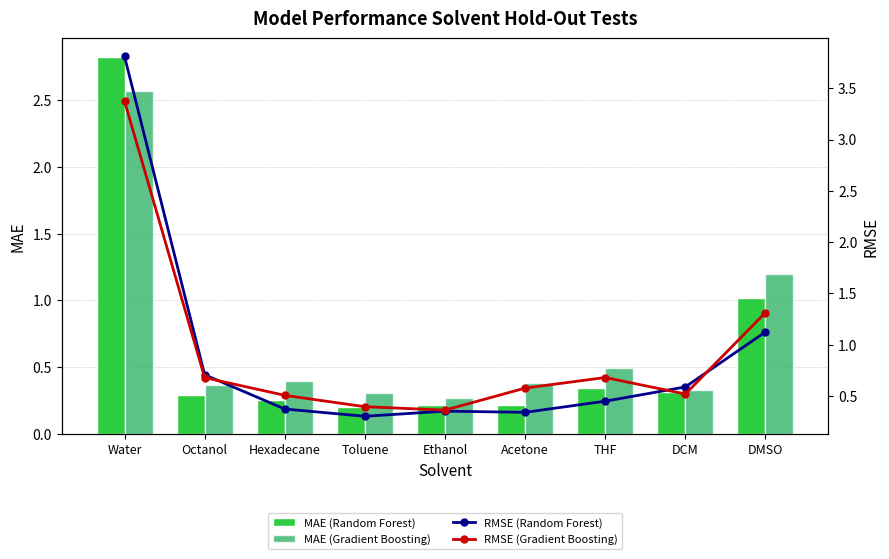

Is it true that RMSE (Gradient Boosting) equals 0.5 at Hexadecane?

True